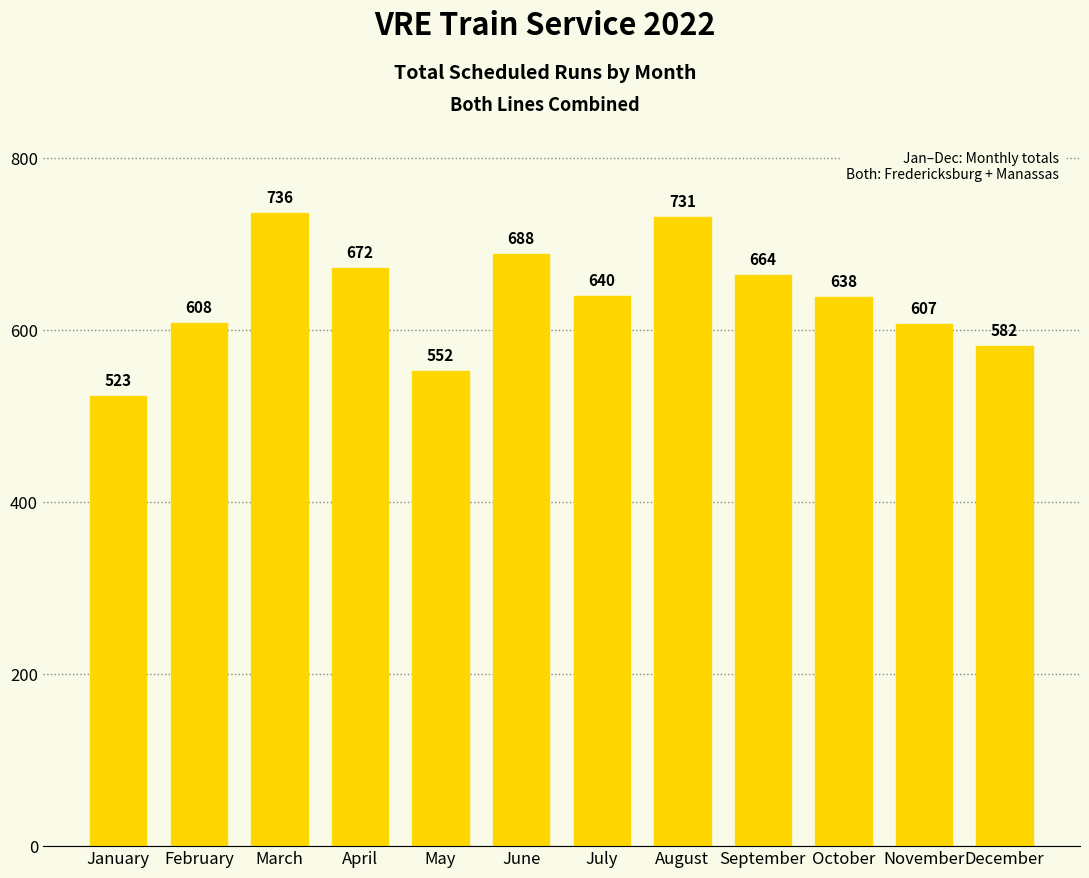

Reading left to right, list all the values displayed in this chart.

523	608	736	672	552	688	640	731	664	638	607	582